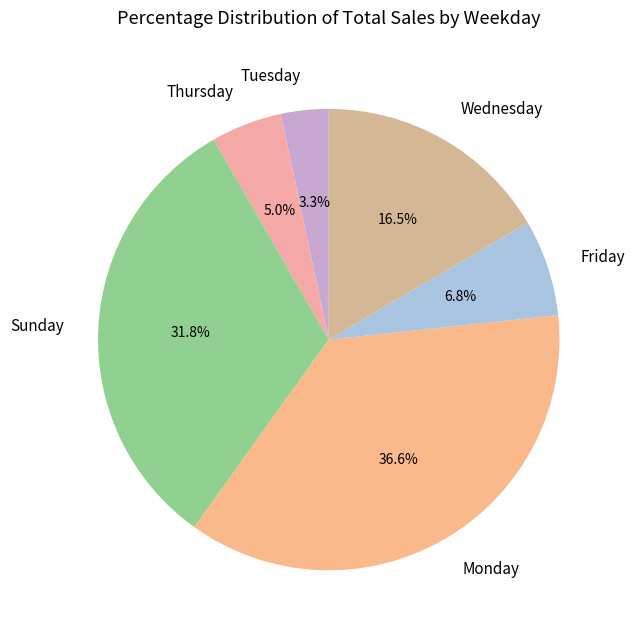

Which category has the biggest portion of the pie?

Monday